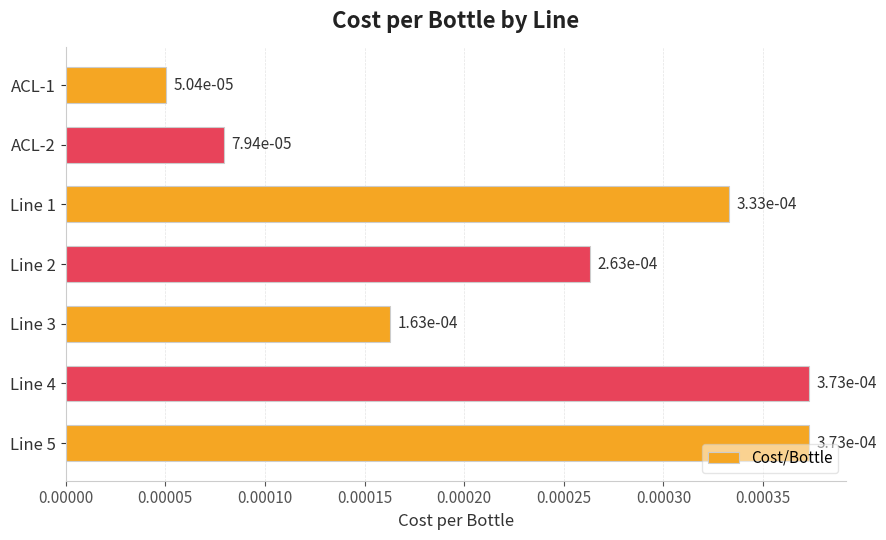

What is the label of the 6th bar from the top?

Line 4